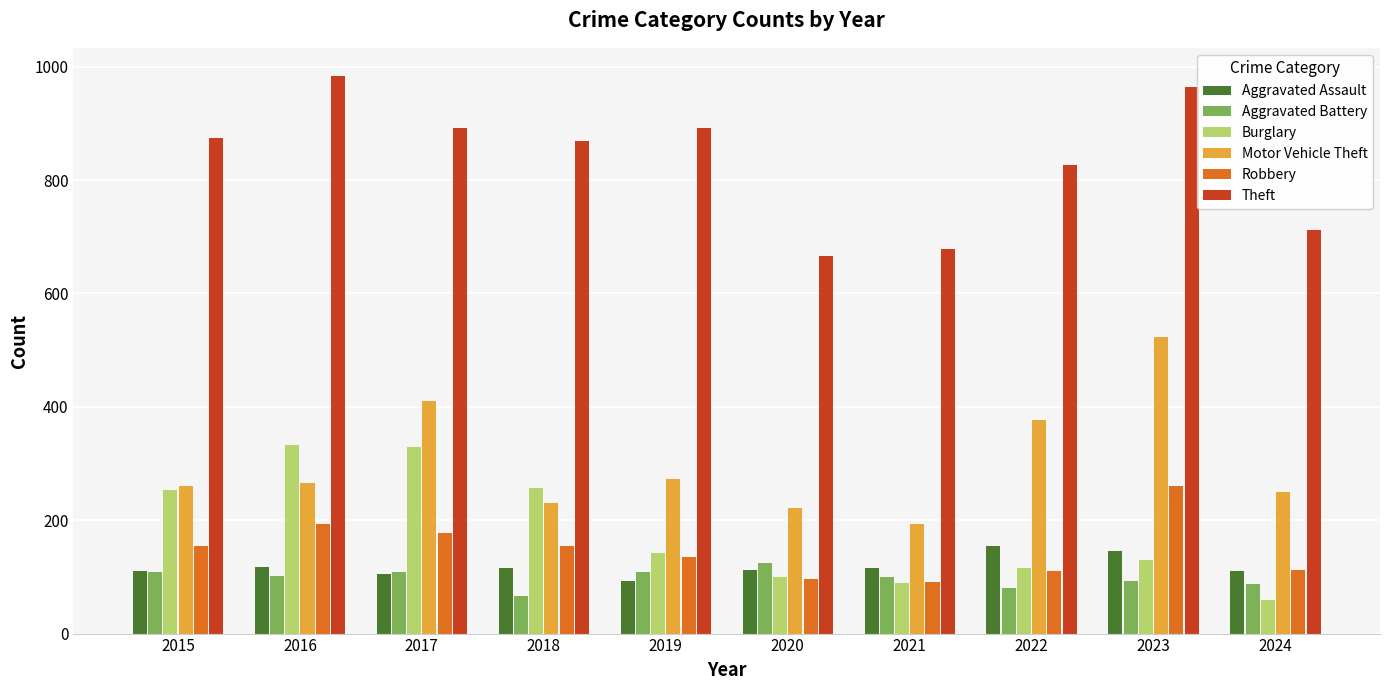

Which series changed the most between 2018 and 2021?

Theft